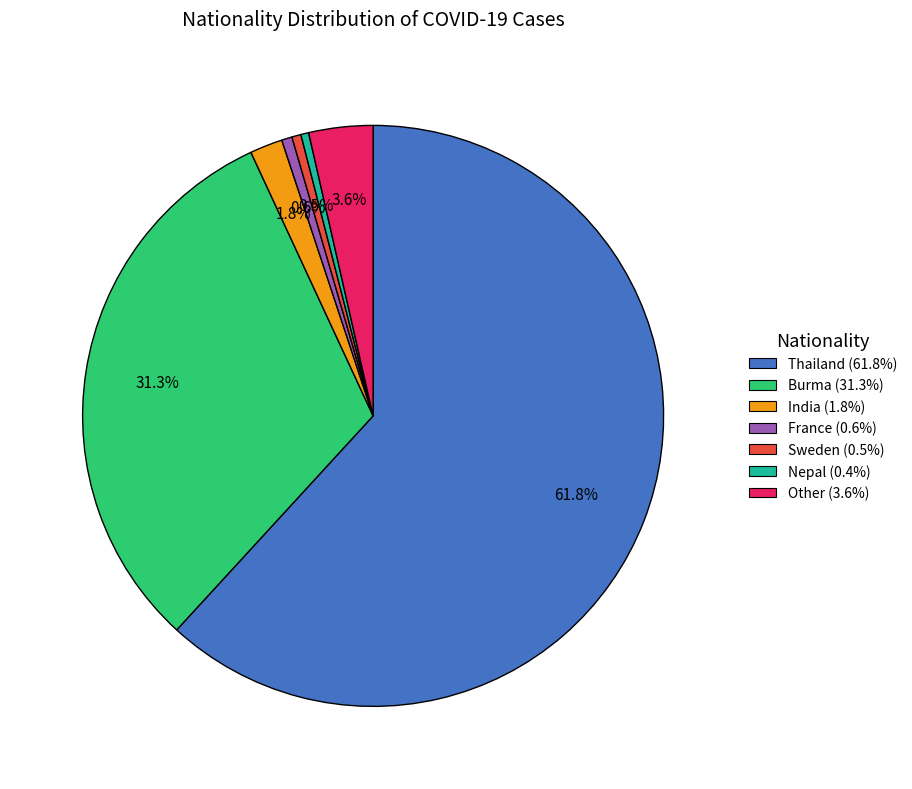

To the nearest percent, what is the average slice percentage?

14%